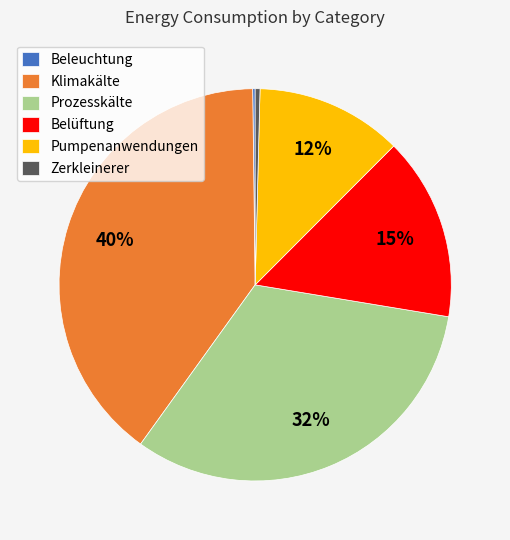

To the nearest percent, what is the difference between the Prozesskälte and Belüftung slice percentages?

17%